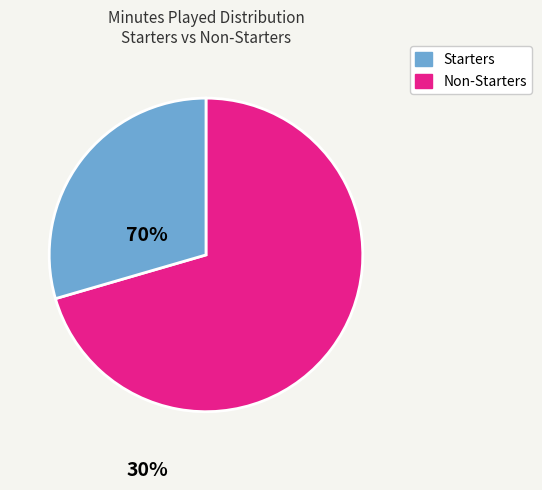

Is there a majority slice in this chart?

Yes